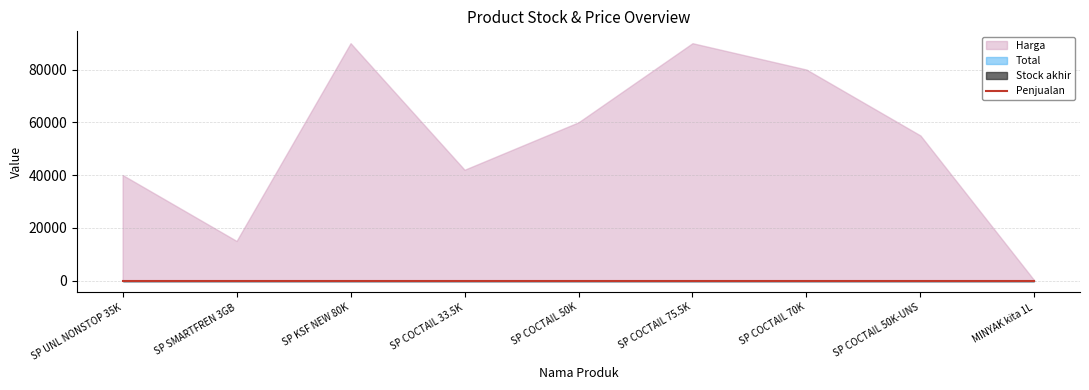

Reading left to right, list all the values displayed in this chart.

Total: SP UNL NONSTOP 35K=0	SP SMARTFREN 3GB=0	SP KSF NEW 80K=0	SP COCTAIL 33.5K=0	SP COCTAIL 50K=0	SP COCTAIL 75.5K=0	SP COCTAIL 70K=0	SP COCTAIL 50K-UNS=0	MINYAK kita 1L=0
Harga: SP UNL NONSTOP 35K=40000	SP SMARTFREN 3GB=15000	SP KSF NEW 80K=90000	SP COCTAIL 33.5K=42000	SP COCTAIL 50K=60000	SP COCTAIL 75.5K=90000	SP COCTAIL 70K=80000	SP COCTAIL 50K-UNS=55000	MINYAK kita 1L=7
Penjualan: SP UNL NONSTOP 35K=0	SP SMARTFREN 3GB=0	SP KSF NEW 80K=0	SP COCTAIL 33.5K=0	SP COCTAIL 50K=0	SP COCTAIL 75.5K=0	SP COCTAIL 70K=0	SP COCTAIL 50K-UNS=0	MINYAK kita 1L=0
Stock akhir: SP UNL NONSTOP 35K=0	SP SMARTFREN 3GB=0	SP KSF NEW 80K=0	SP COCTAIL 33.5K=0	SP COCTAIL 50K=0	SP COCTAIL 75.5K=0	SP COCTAIL 70K=0	SP COCTAIL 50K-UNS=0	MINYAK kita 1L=0